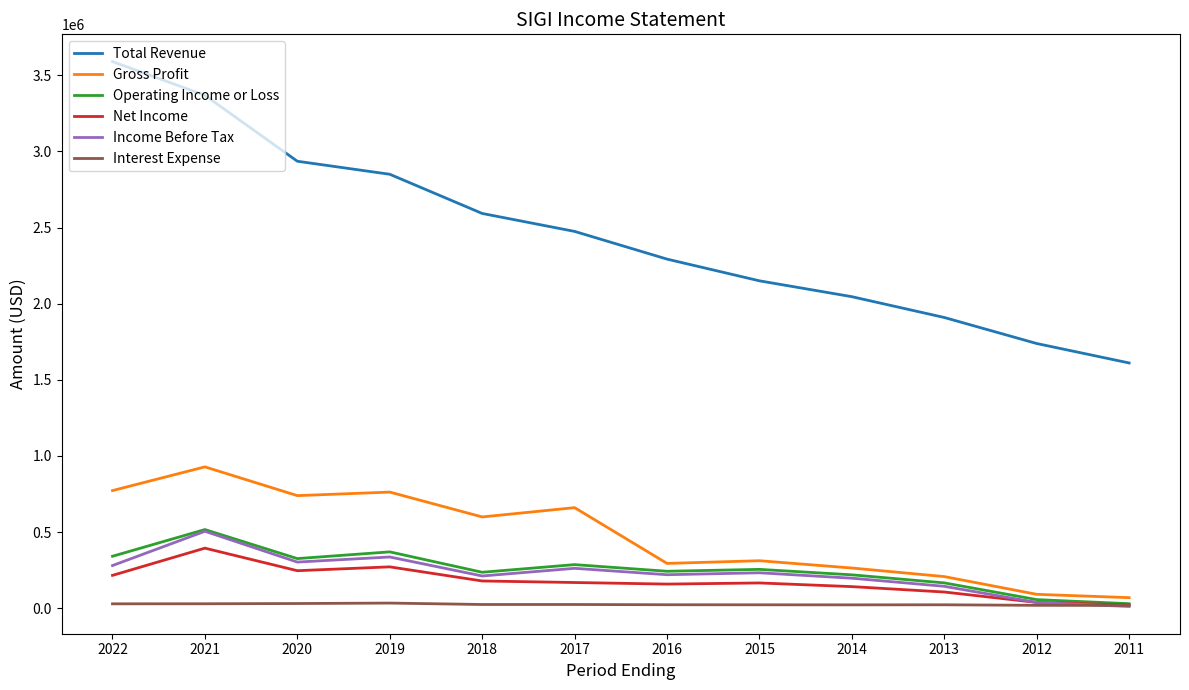

What is the total value across all series at 2018?

3843300